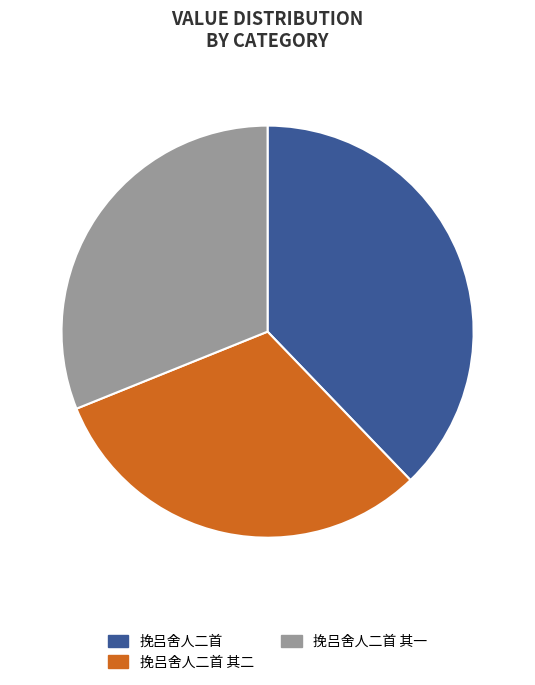

Approximately how many times larger is the value at 挽吕舍人二首 其二 compared to 挽吕舍人二首?

0.8